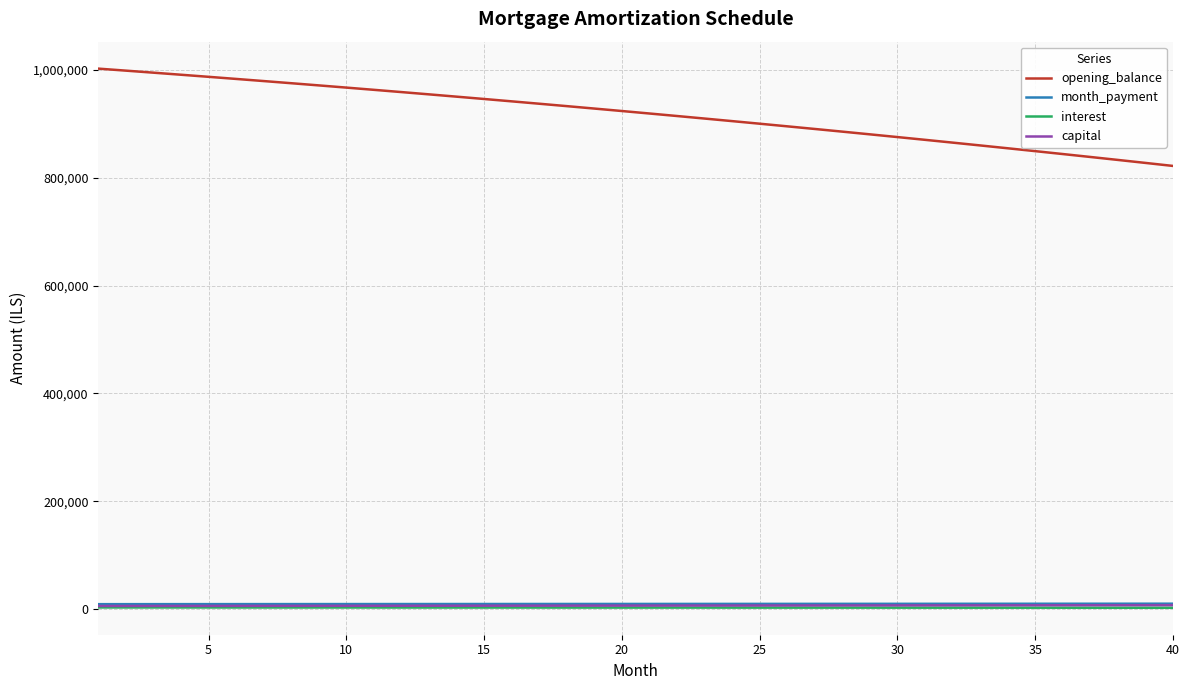

Which series has the largest range (max minus min)?

opening_balance